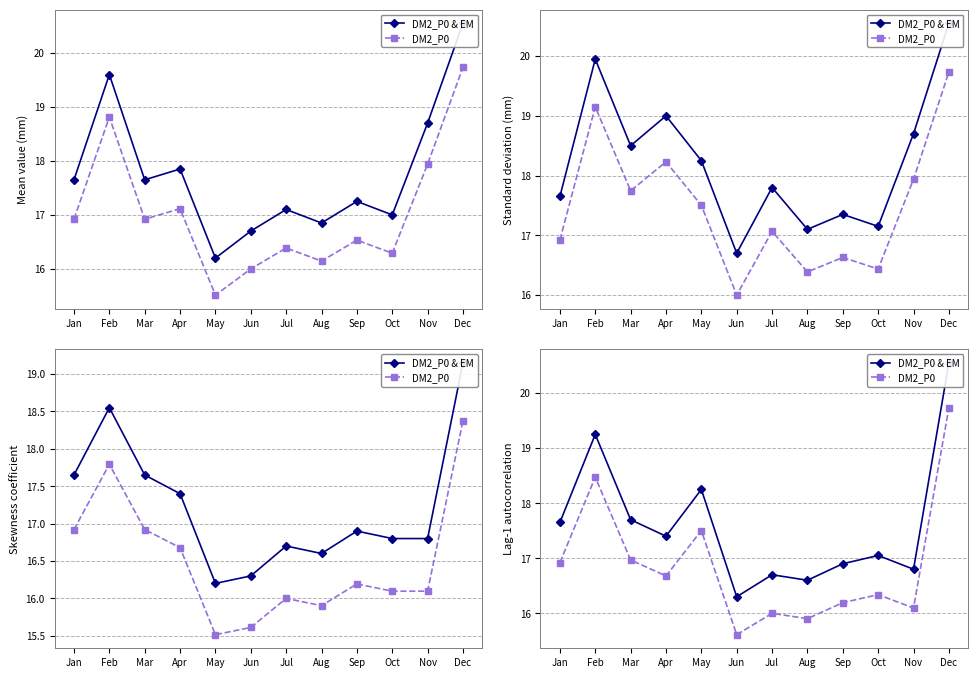

How many interior local valleys does the DM2_P0 & EM series have?

4